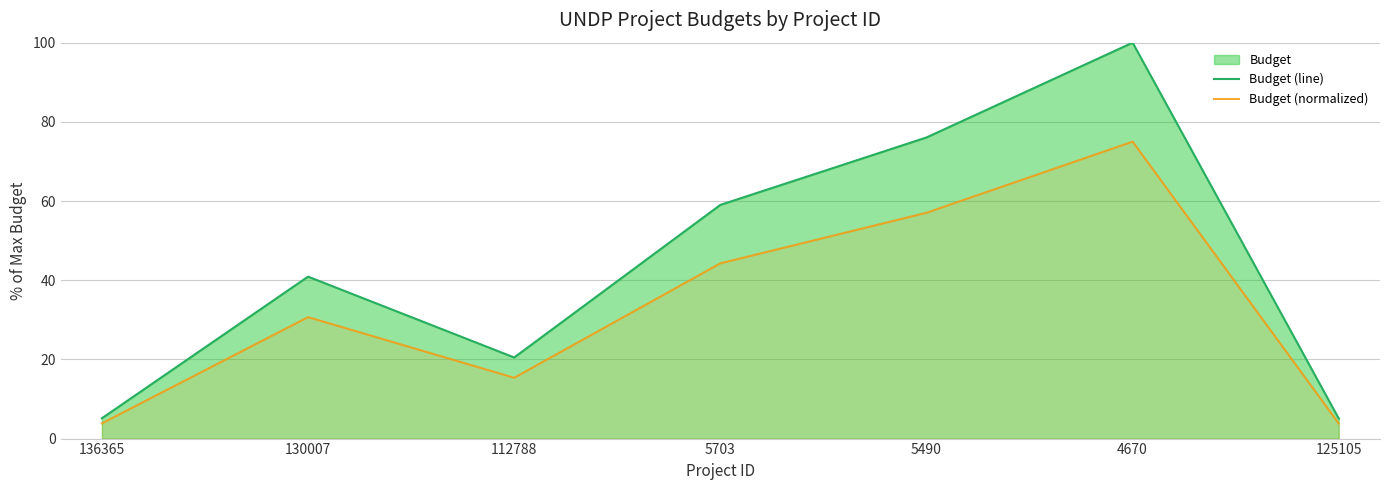

What value does the Budget (normalized) series have at 5490?

57.0